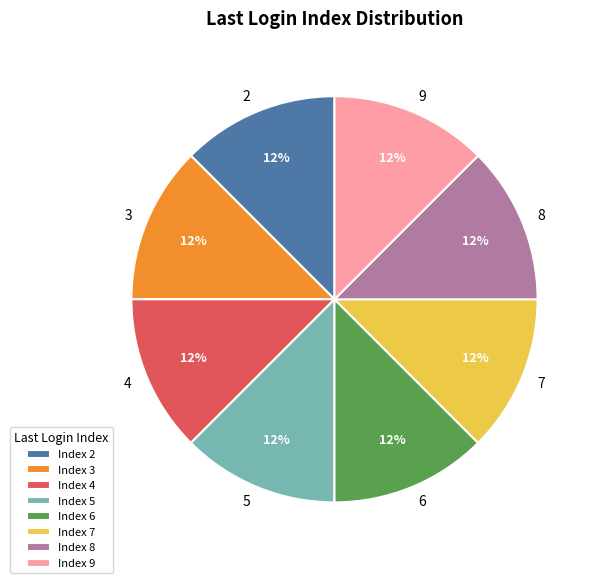

The 6 slice represents 12% of the pie. True or false?

True